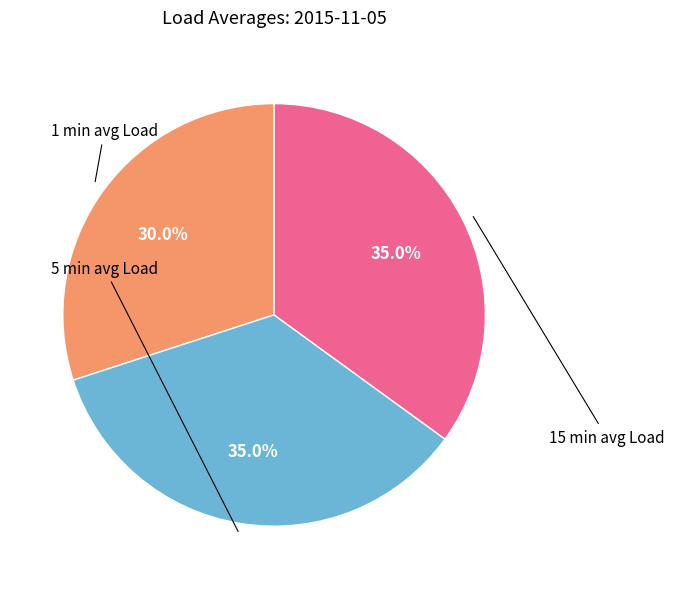

Is there any slice that represents more than half of the pie?

No